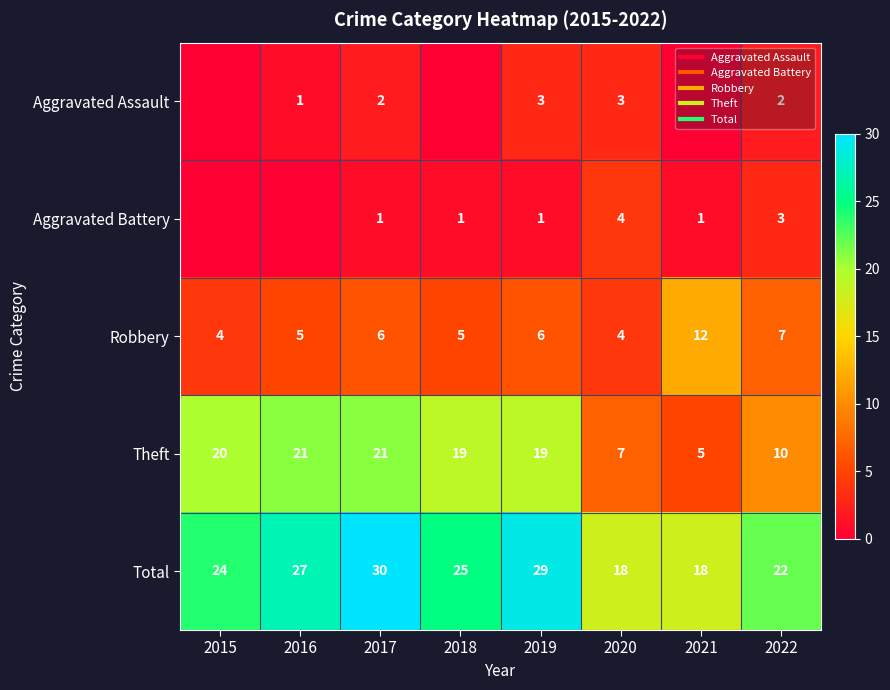

What is the difference between the highest and lowest values at 2017?

29